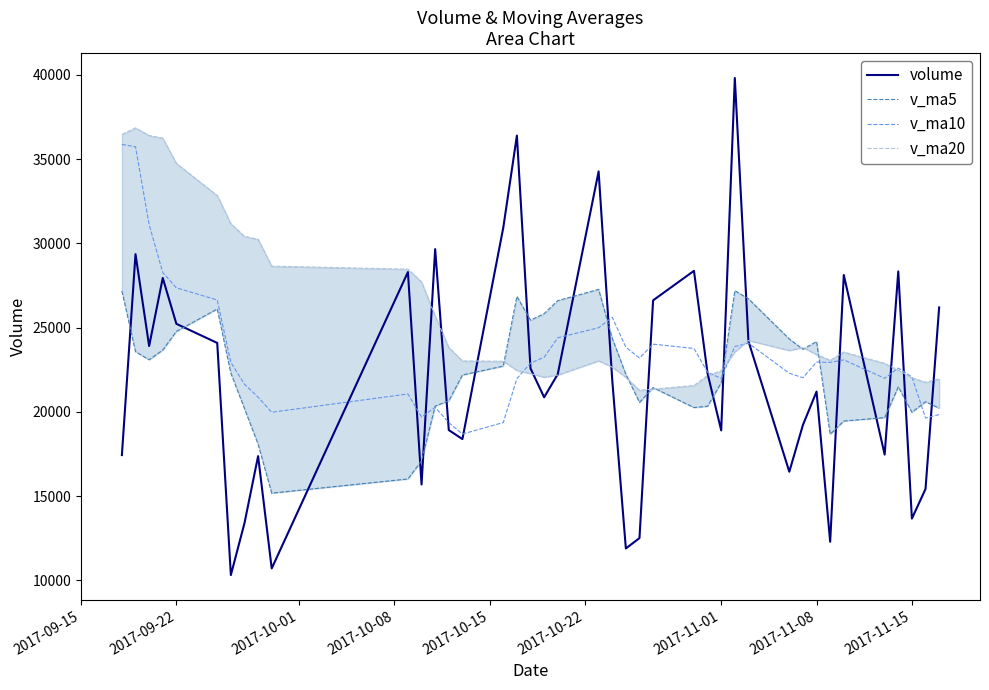

What is the minimum value for v_ma10?

18678.4